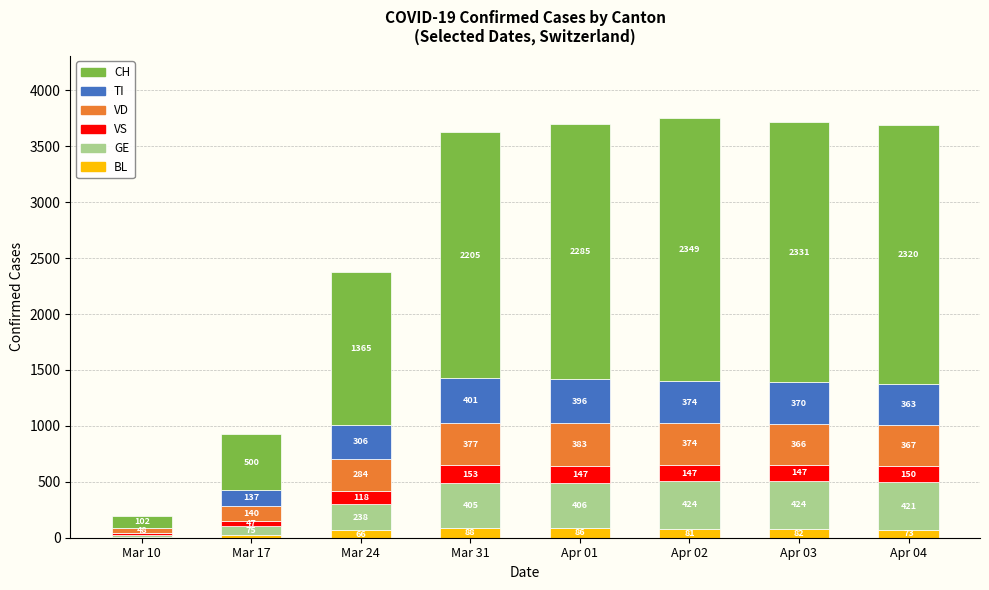

Are the bars grouped side by side (vs. stacked)?

No